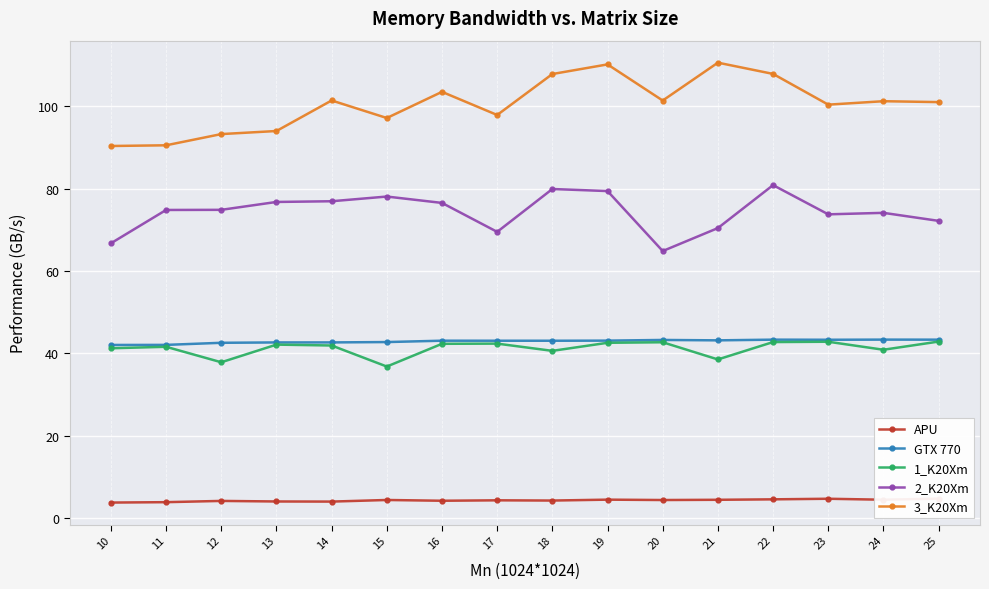

The 3_K20Xm series shows 97.9 at 17. True or false?

True